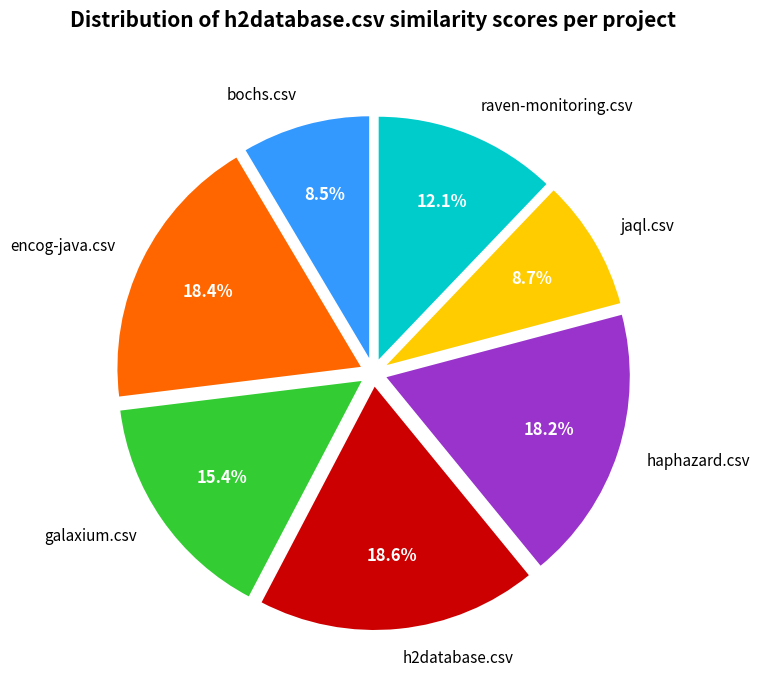

To the nearest percent, what is the difference between the encog-java.csv and raven-monitoring.csv slice percentages?

6%